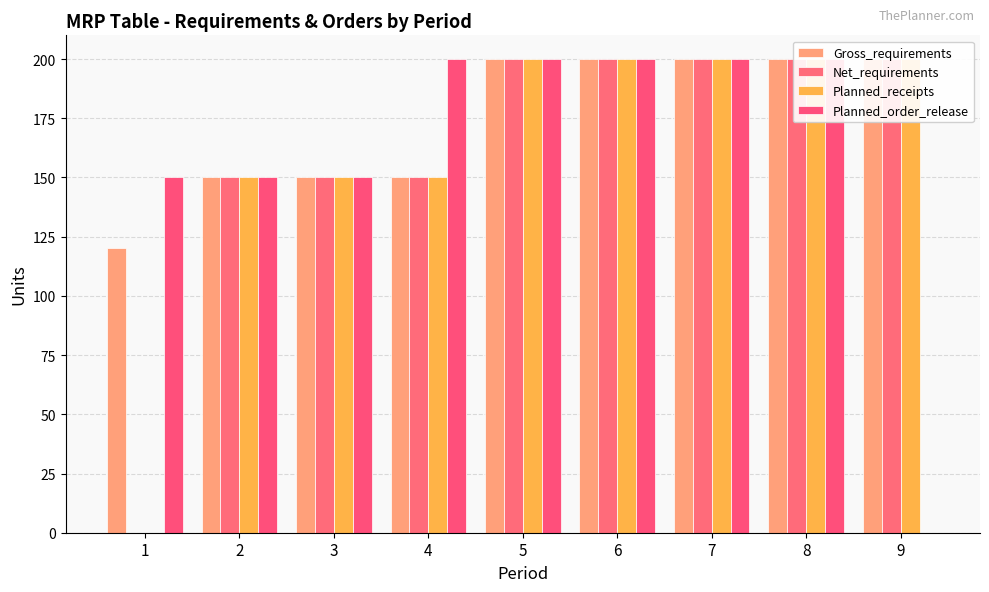

At which category does the chart reach its minimum across all series?

1